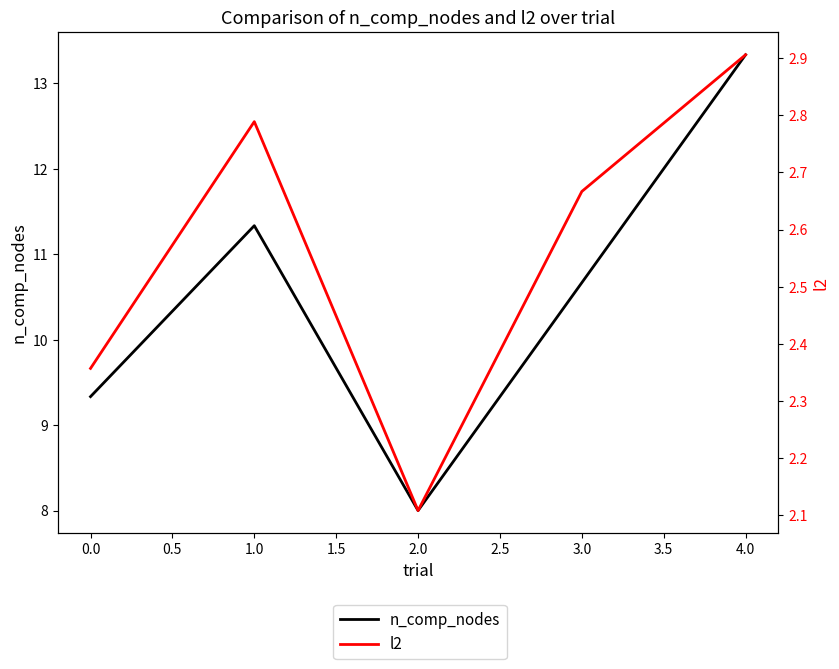

Which has a higher value, −0.5 or 1.0?

1.0